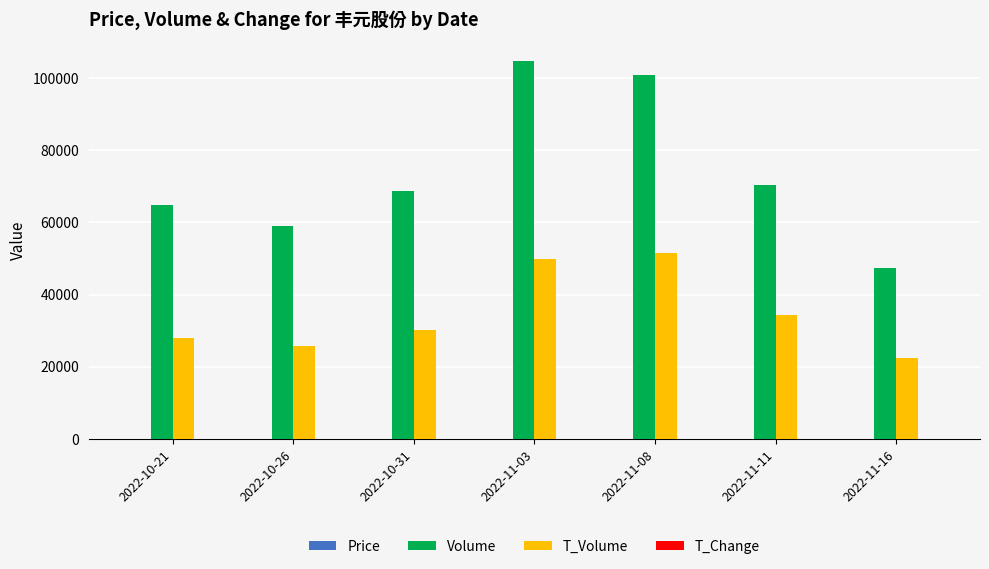

The value of Volume at 2022-10-31 is 99518.8. True or false?

False